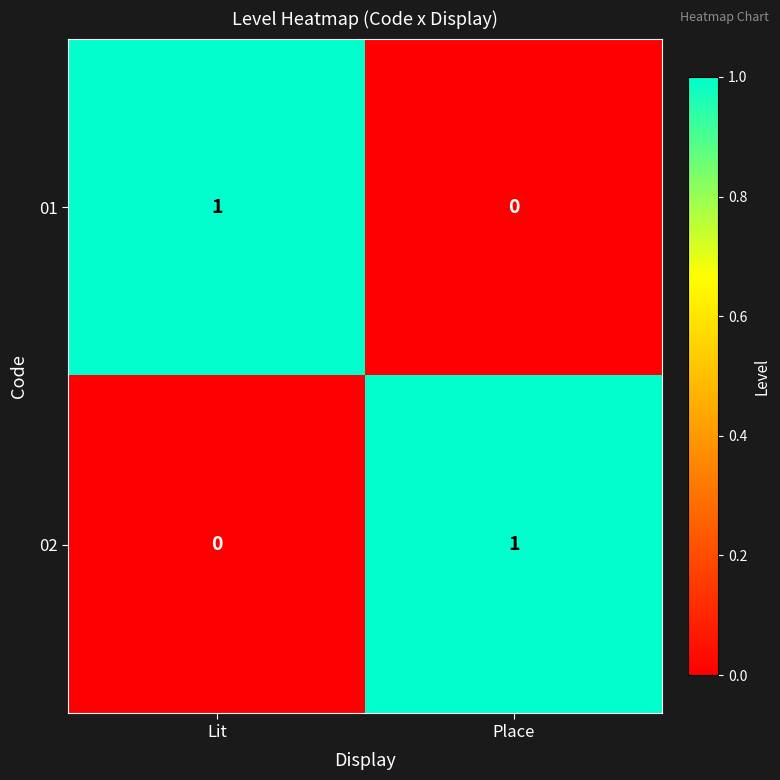

Rank the categories by 02 value from lowest to highest.

Lit, Place